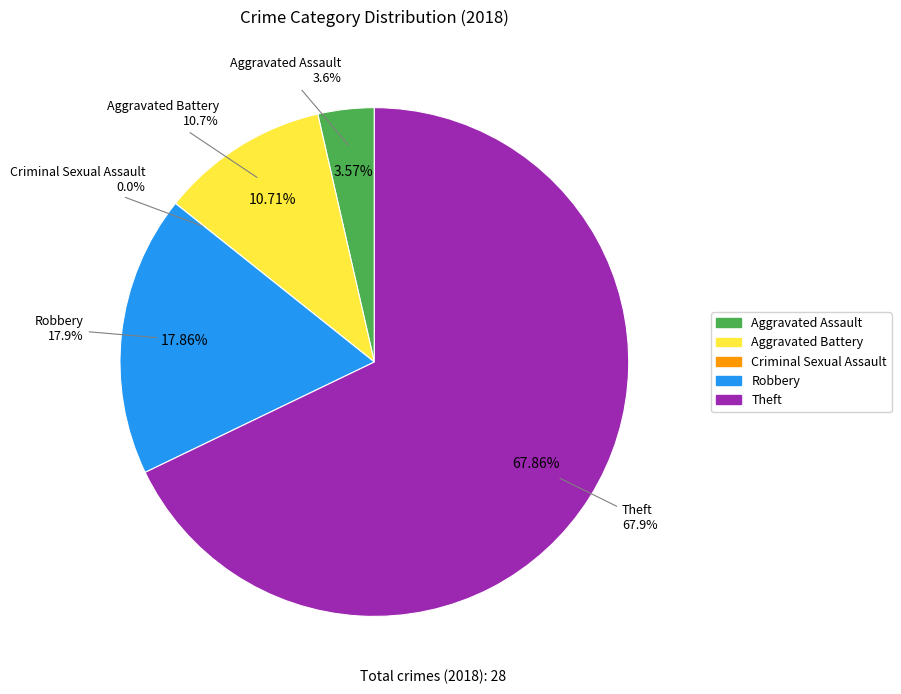

Which has a higher value, Theft or Criminal Sexual Assault?

Theft